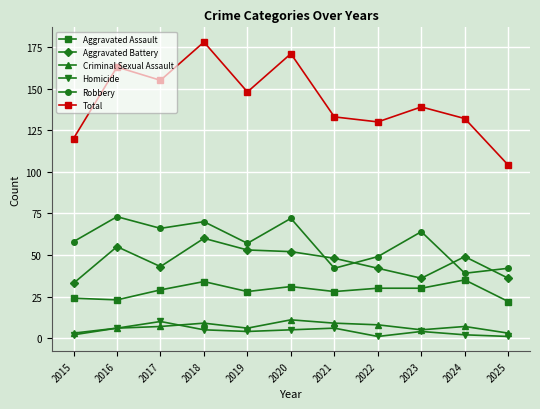

At how many categories does at least one series exceed 36?

11